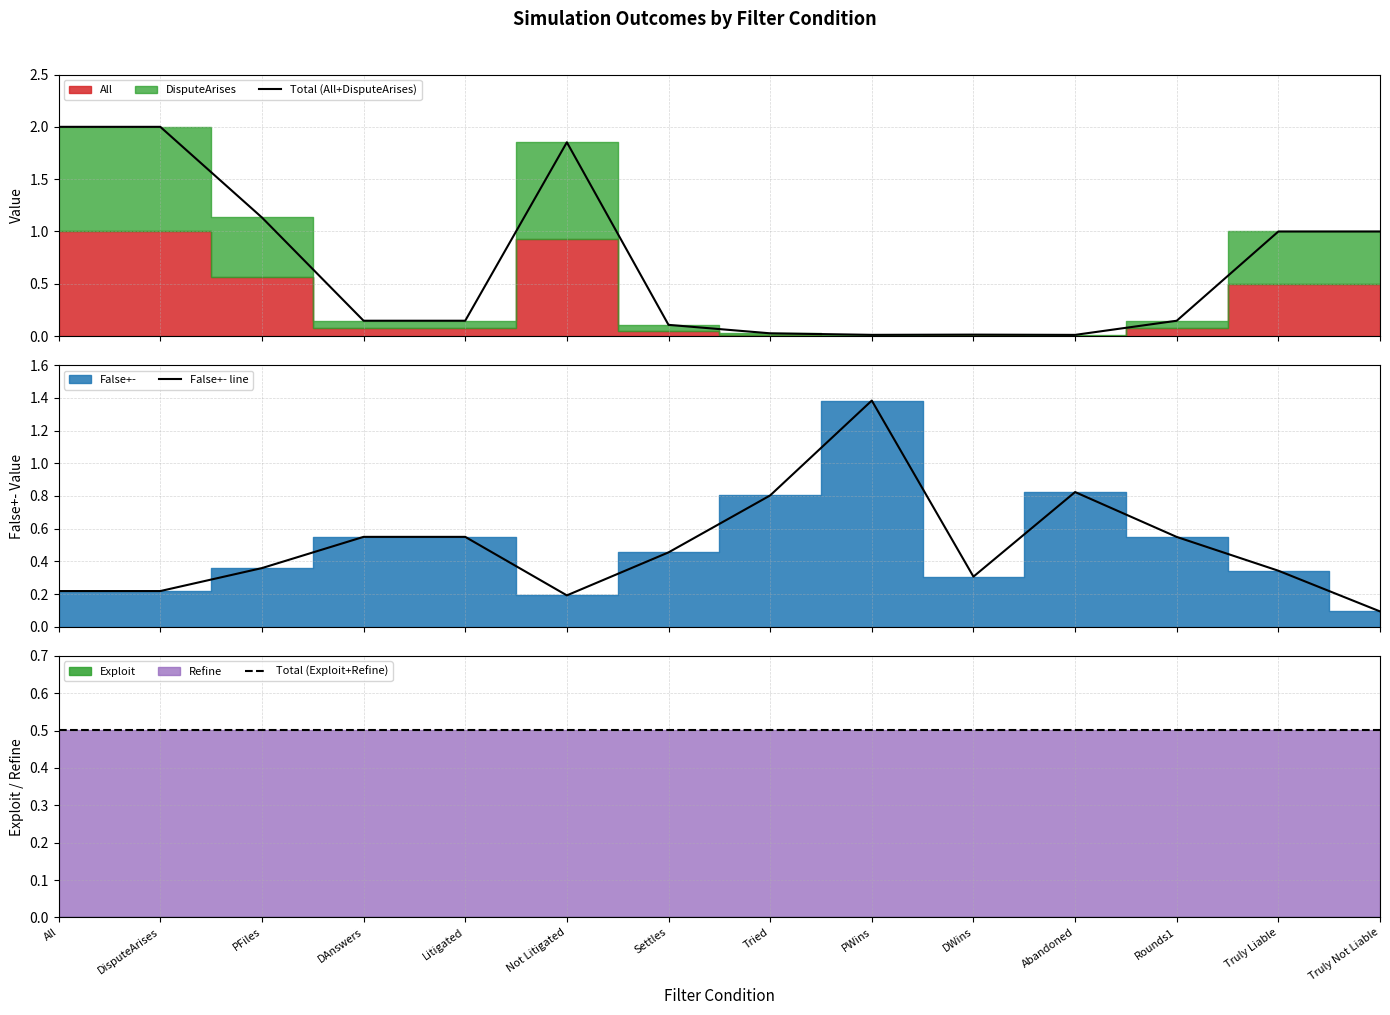

What is the highest value of the Total (All+DisputeArises) series?

2.0